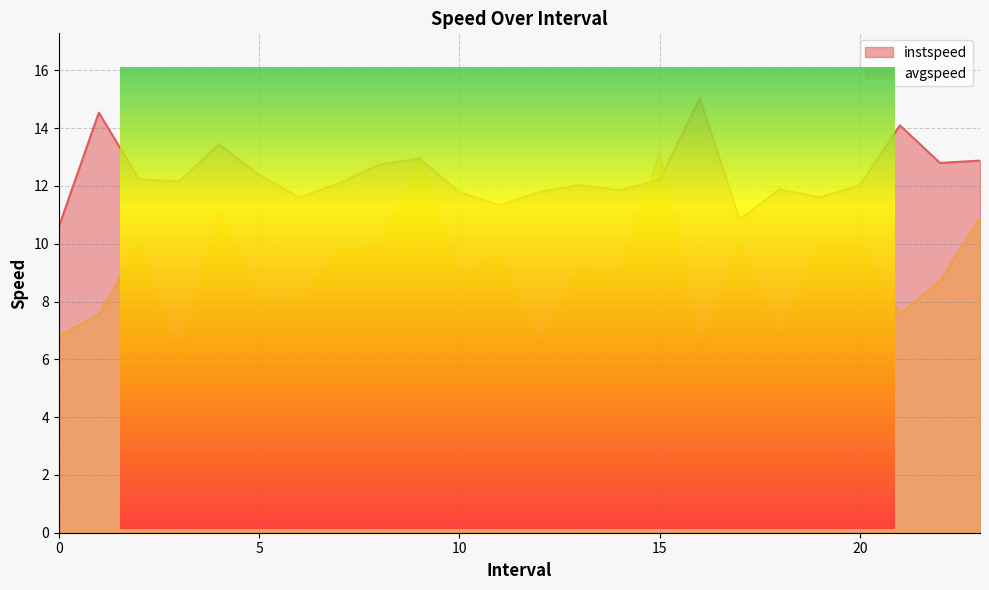

What are all the series names shown in the legend?

instspeed, avgspeed